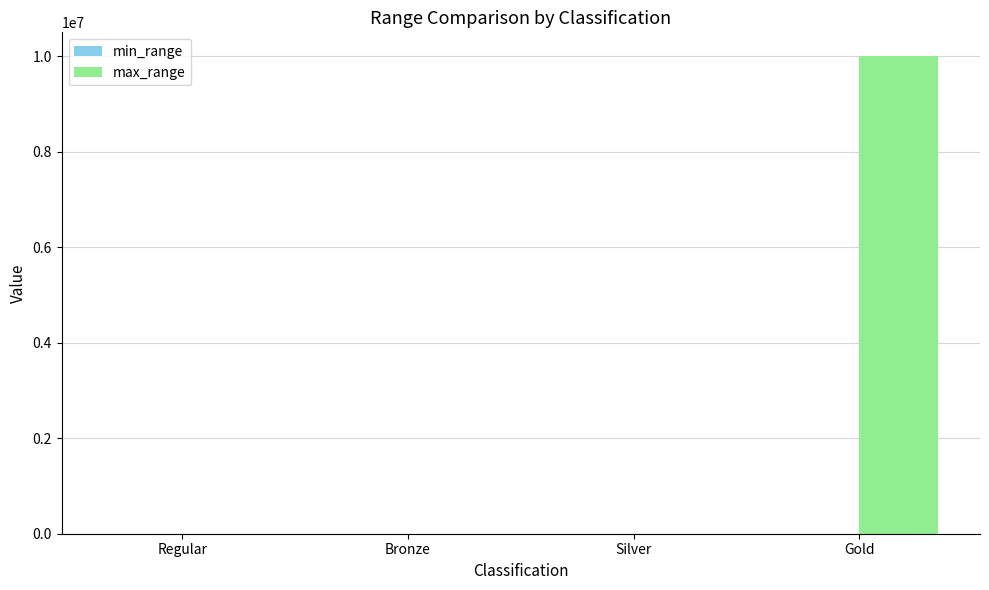

Which series has the largest total across all categories?

max_range